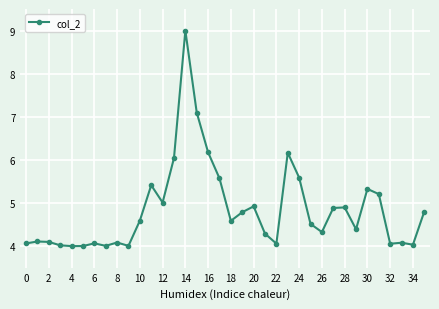

What is the value of the 11th point from the left?

4.6